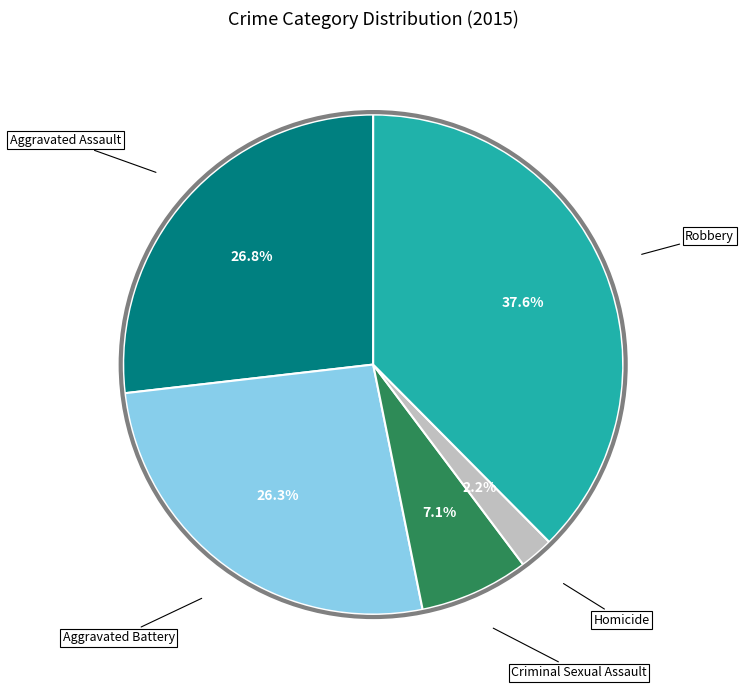

Between Homicide and Aggravated Assault, which is larger?

Aggravated Assault